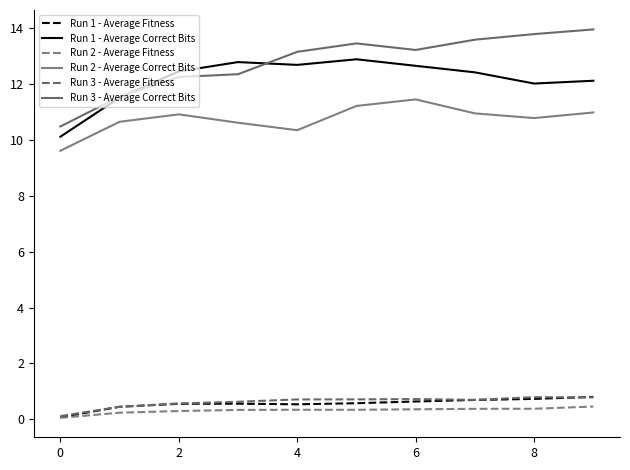

Is this an area chart (filled region under the line)?

No